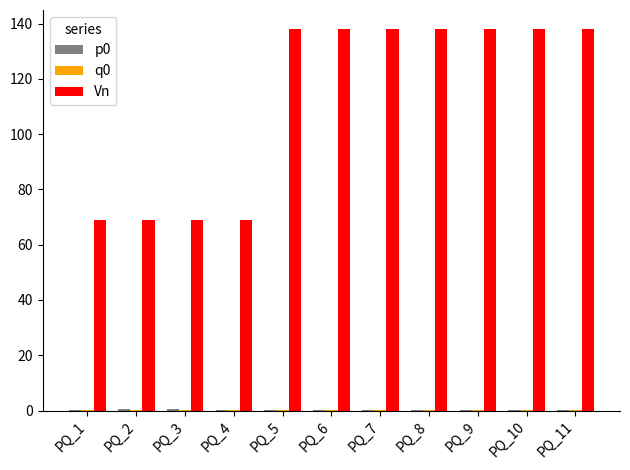

What is the greatest value displayed?

138.0